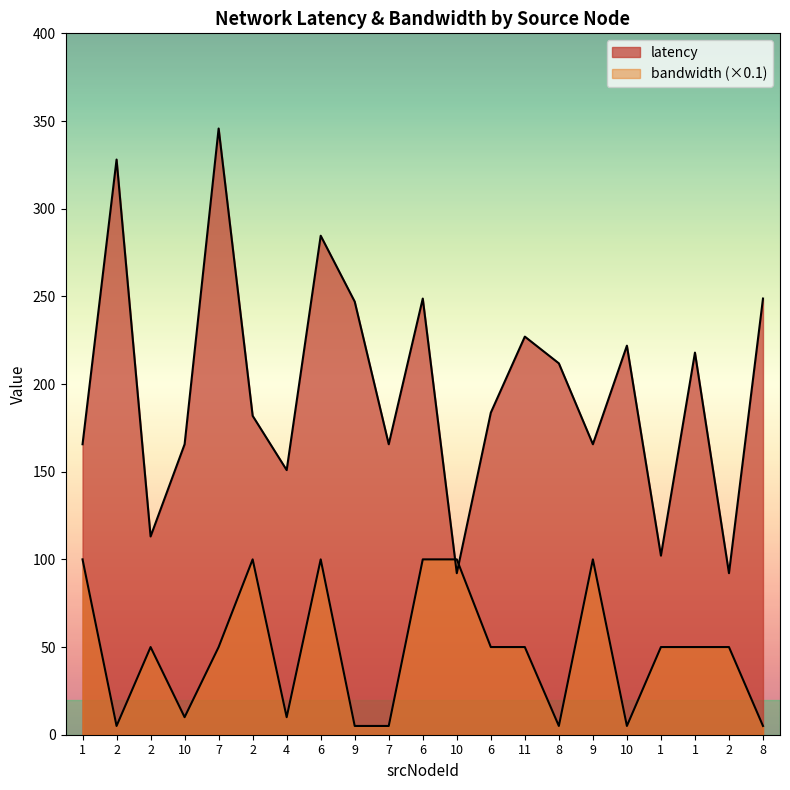

Is it true that bandwidth equals 27.0 at 7?

False